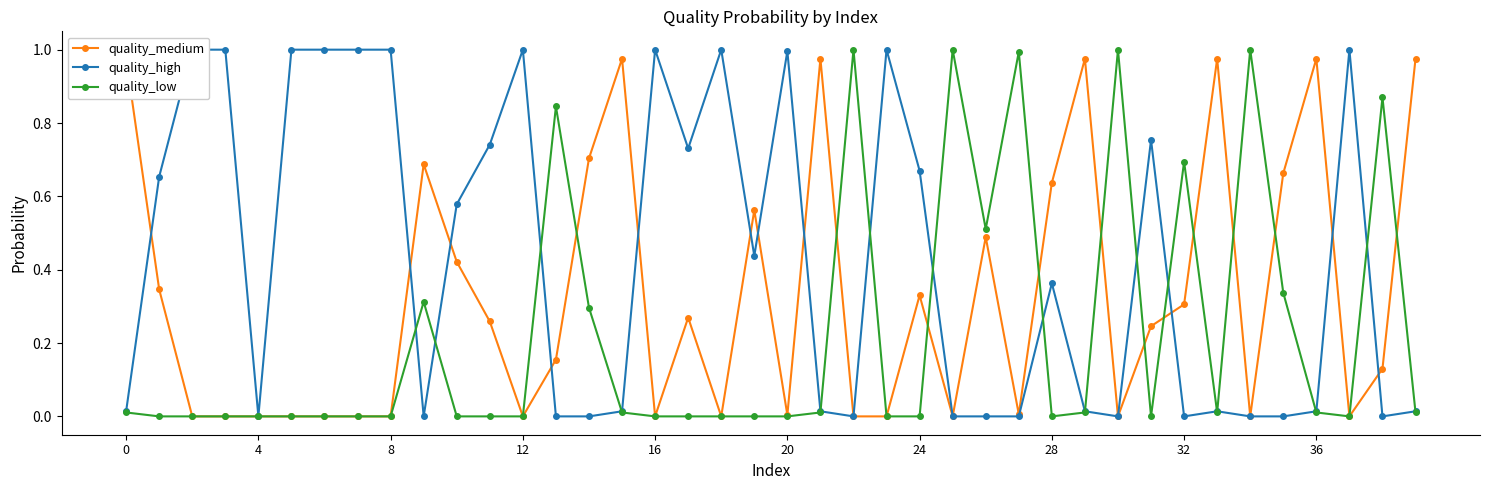

True or false: quality_low has more than 0 points higher than both neighbors.

True